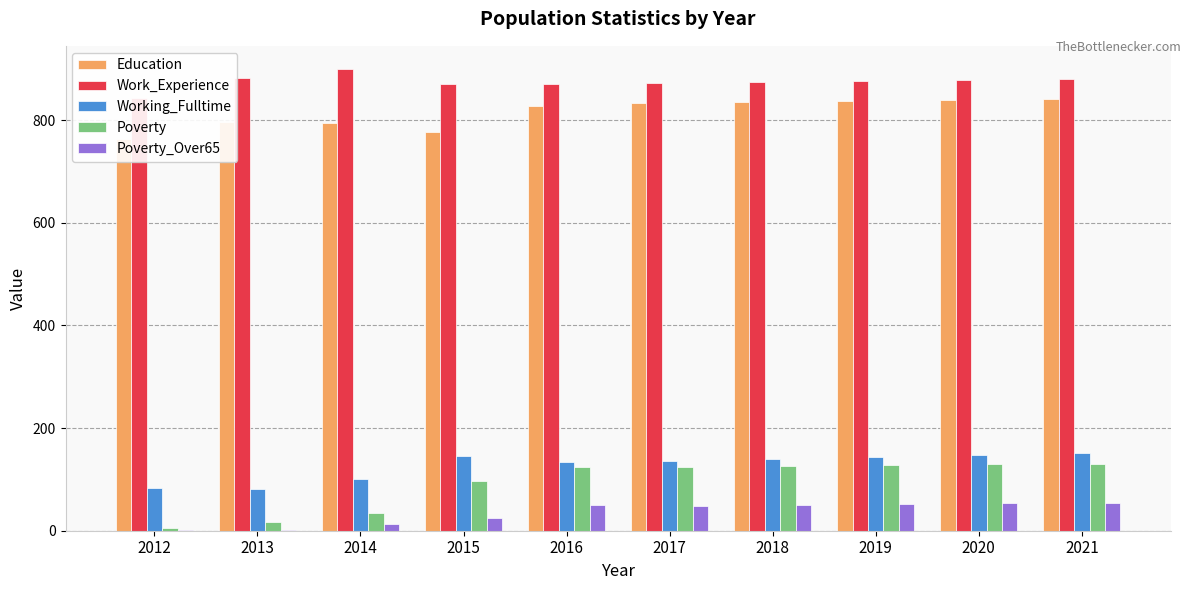

How many values in the Poverty series exceed 125?

4